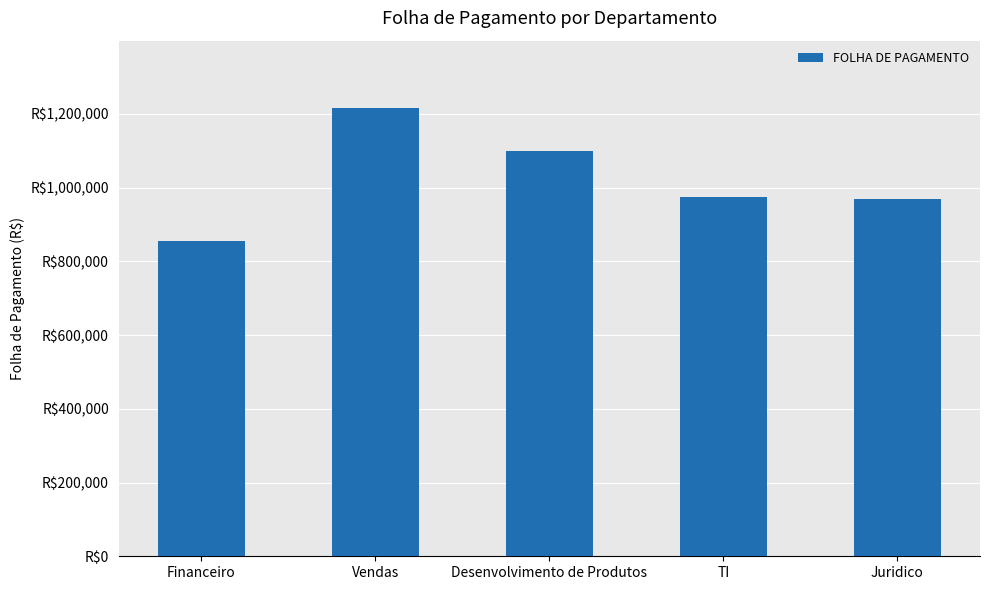

Does the chart contain any negative values?

No